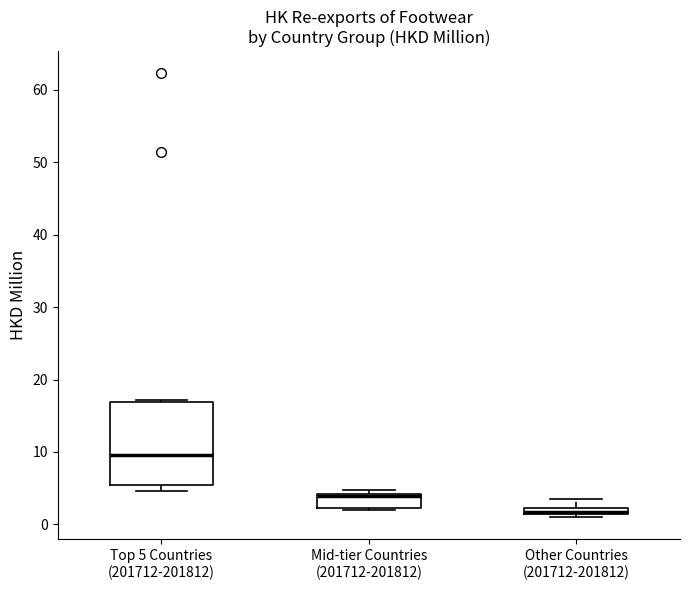

Comparing the boxes themselves (not the whiskers), which one is the tallest?

Top 5 Countries (201712-201812)